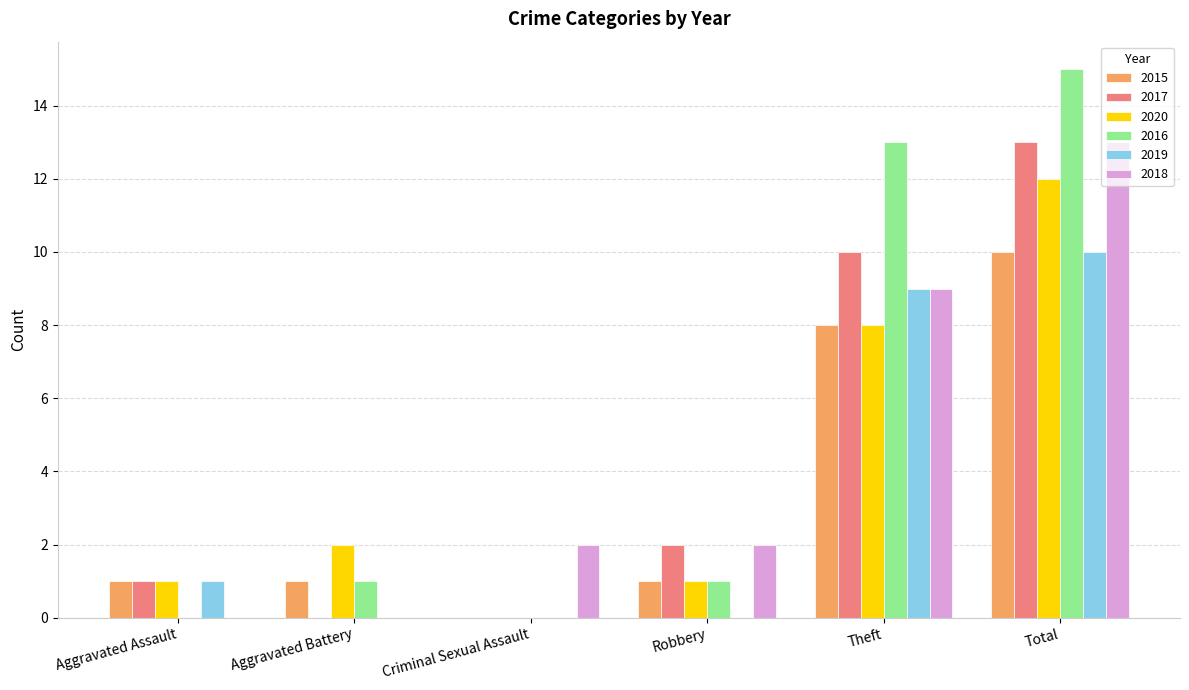

What is the maximum value shown in the chart?

15